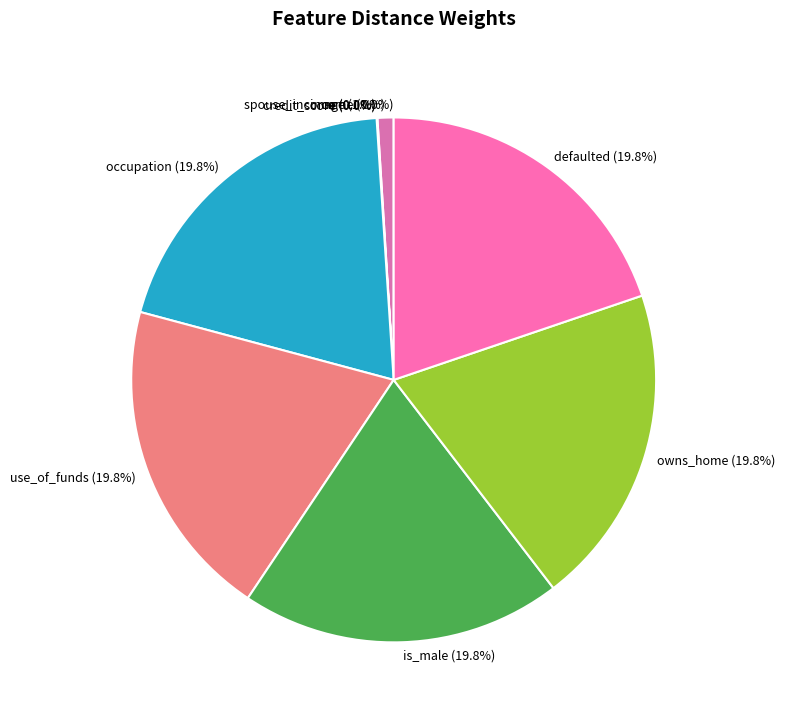

What percentage do occupation and defaulted together represent?

39.6%